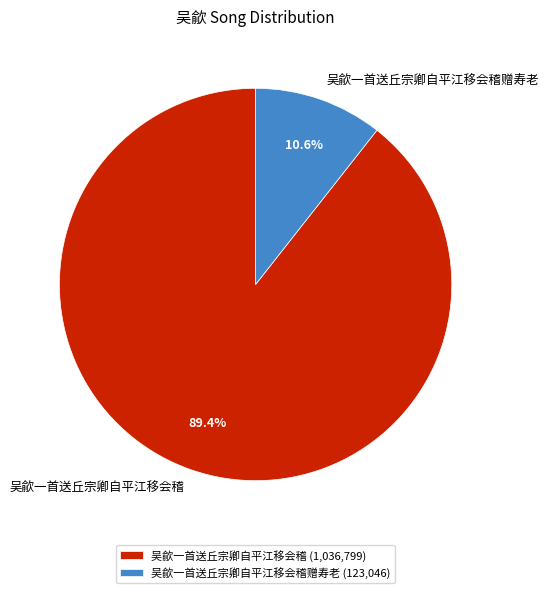

To the nearest percent, what is the average slice percentage?

50%